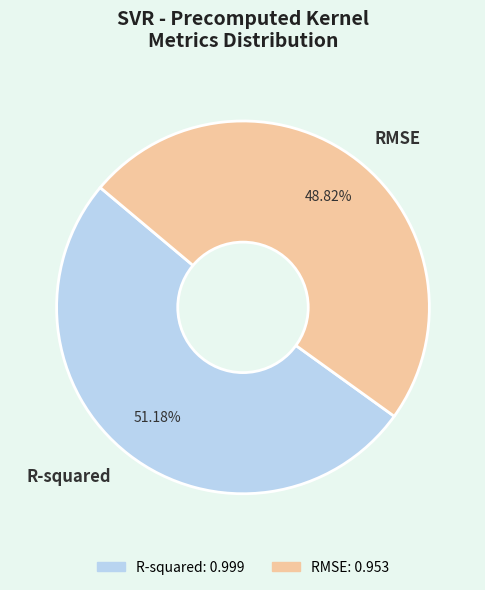

Does RMSE account for over 50% of the chart?

No